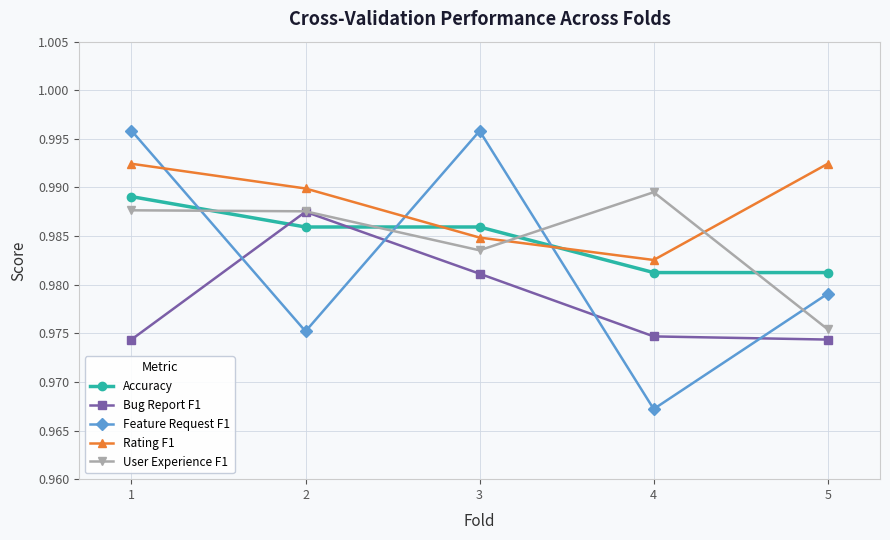

What are all the series names shown in the legend?

Accuracy, Bug Report F1, Feature Request F1, Rating F1, User Experience F1